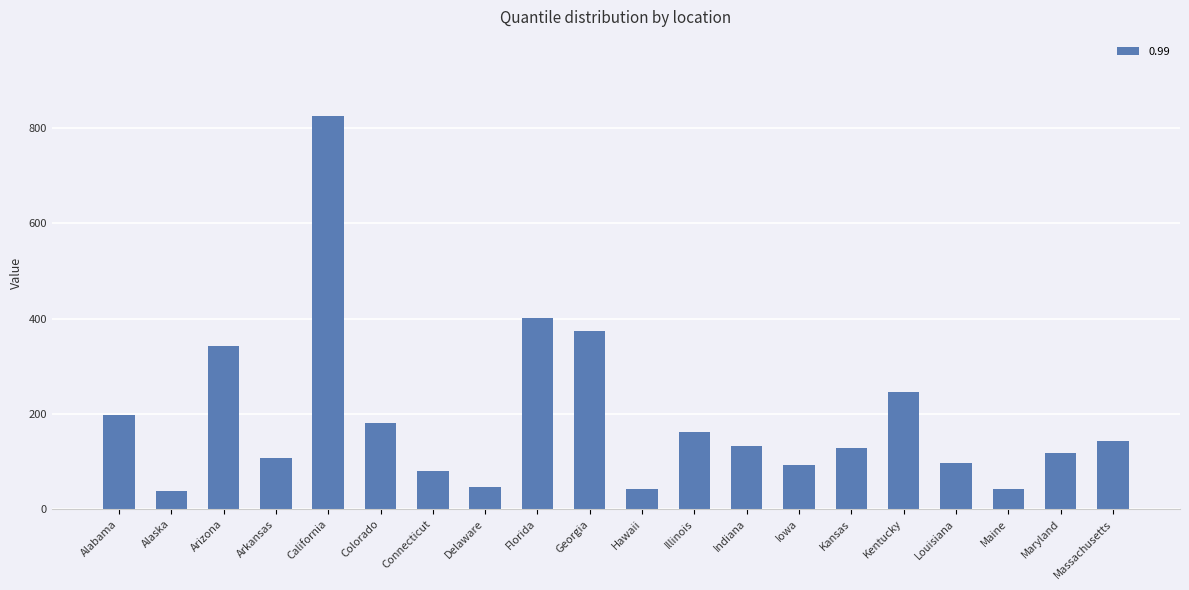

What is the sum of all values?

3800